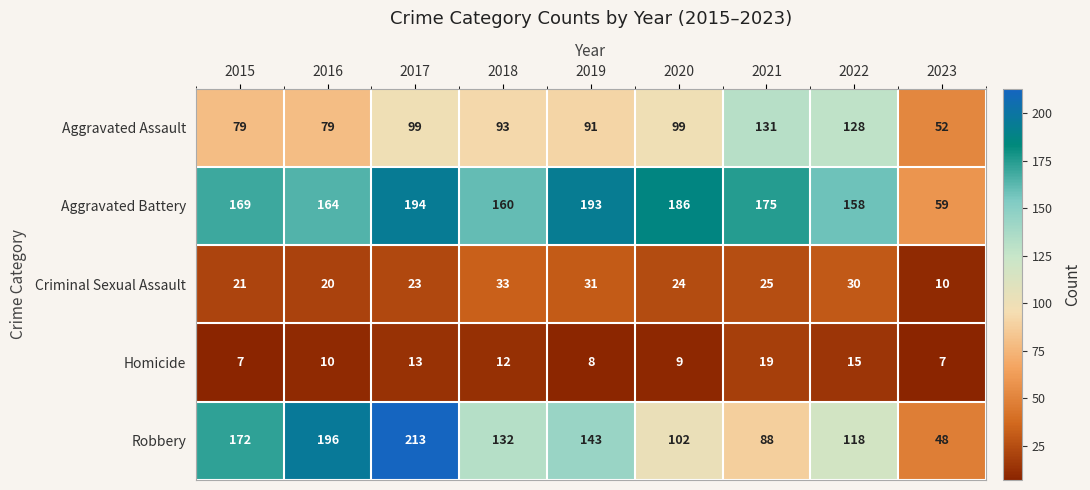

What is the spread (max minus min) of values at 2019?

185